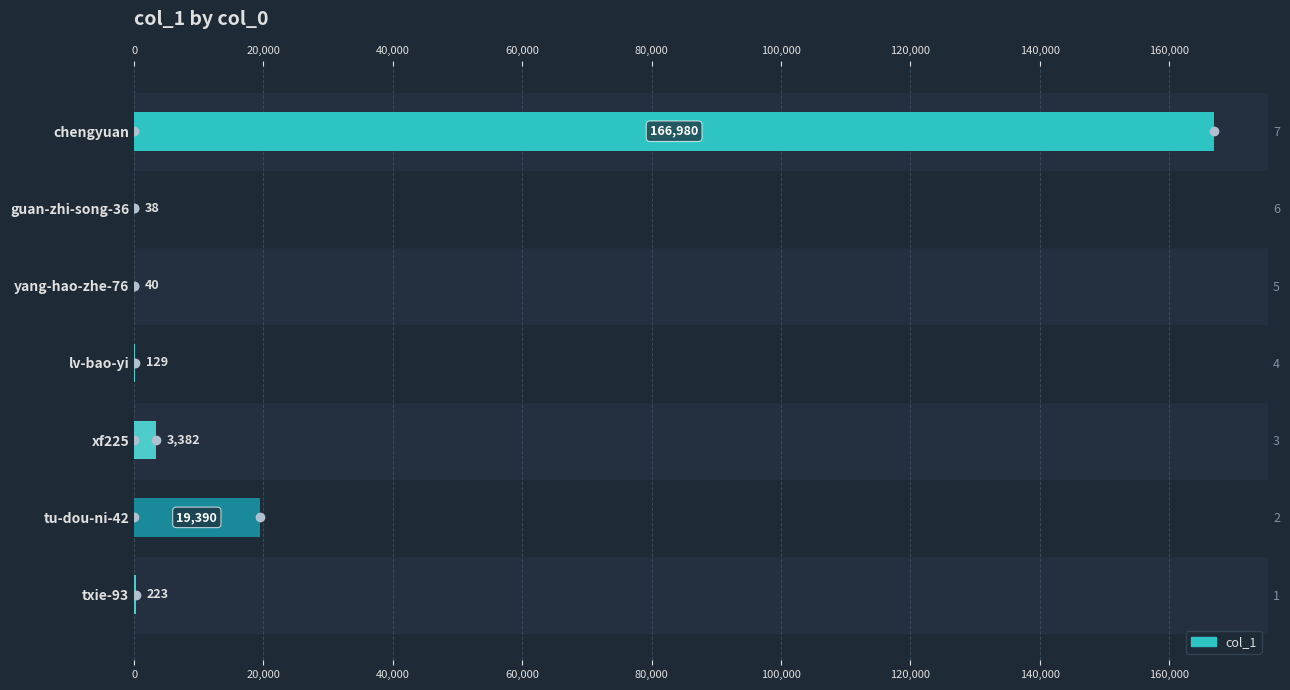

How many bars are there in total?

7